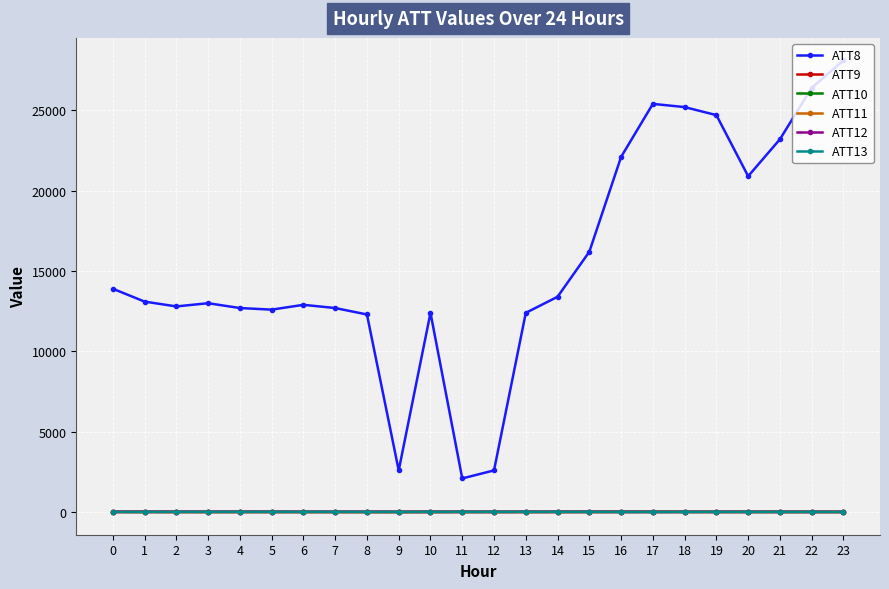

What is the value of the ATT8 point at the 5th from the left?

12700.0